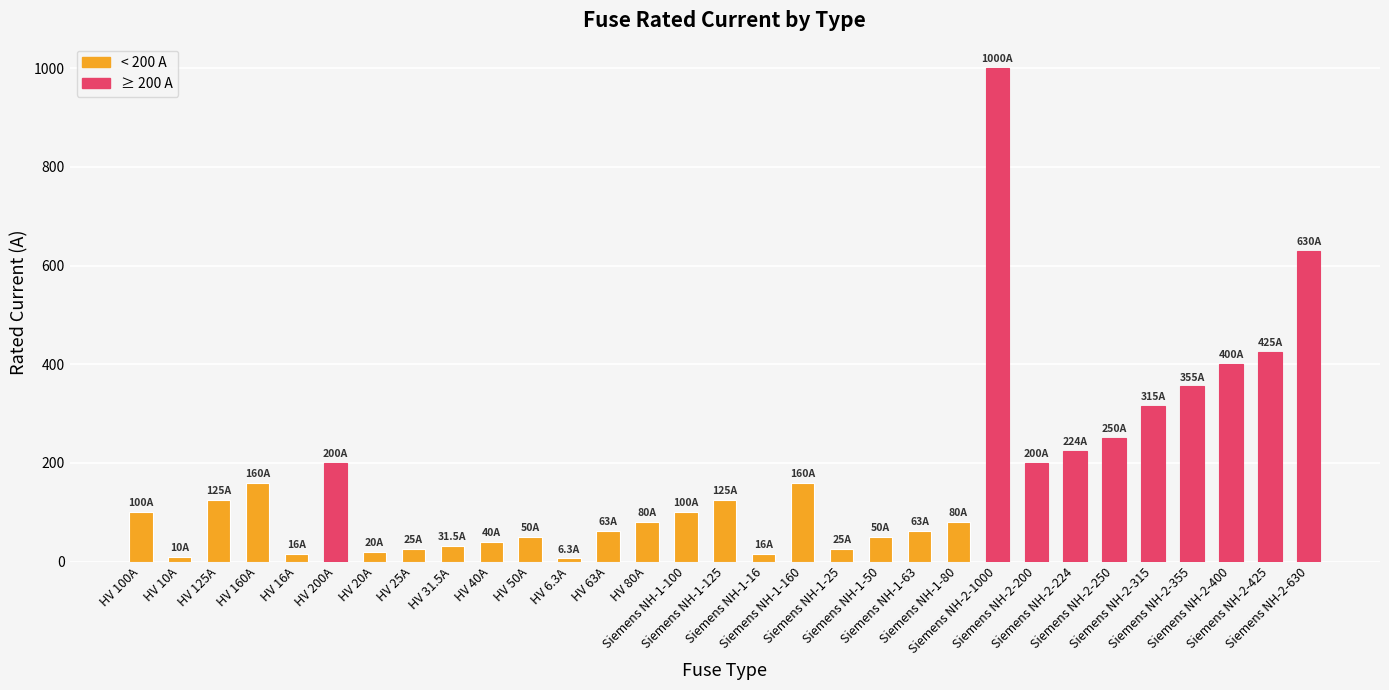

What is the value of the 14th bar from the left?

80.0